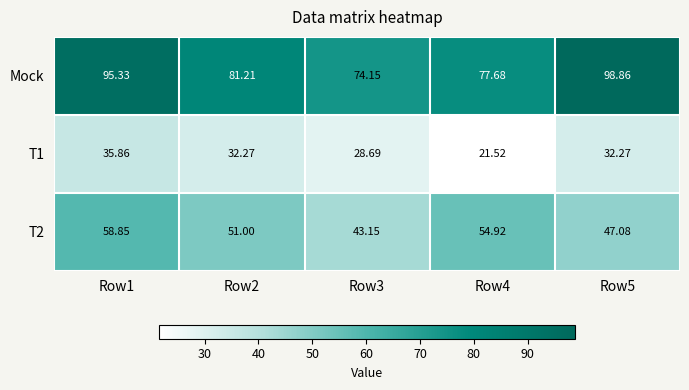

Which series changed the most between Row1 and Row4?

Mock